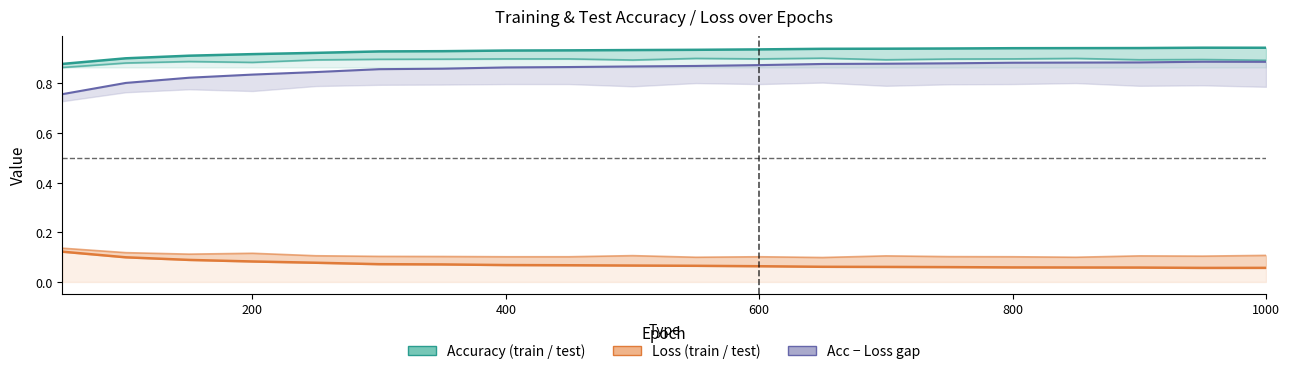

What is the value of the test loss line point at the 12th from the left?

0.1